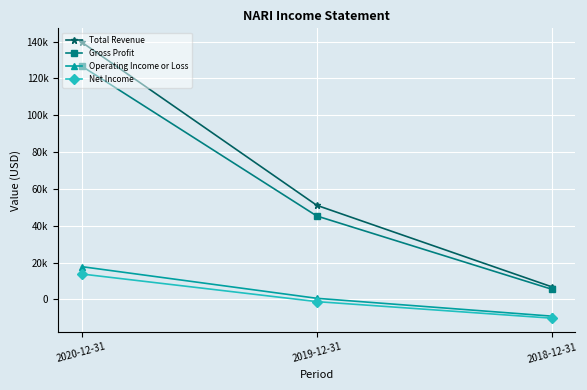

Which series has the largest range (max minus min)?

Total Revenue